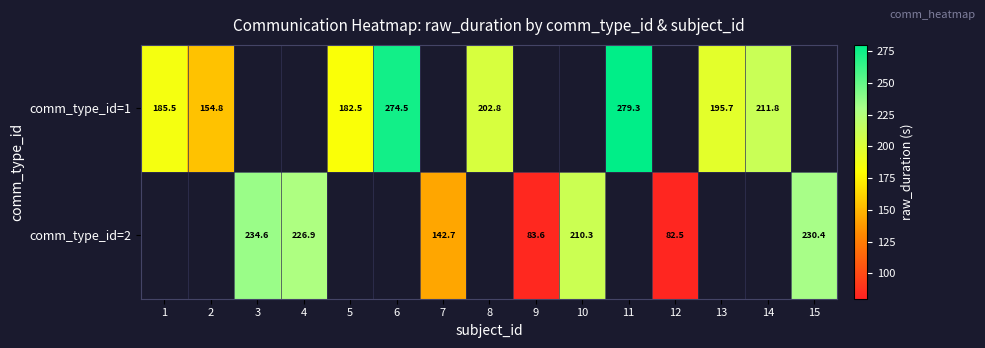

Rank the series at 1 from highest to lowest value.

comm_type_id=1, comm_type_id=2